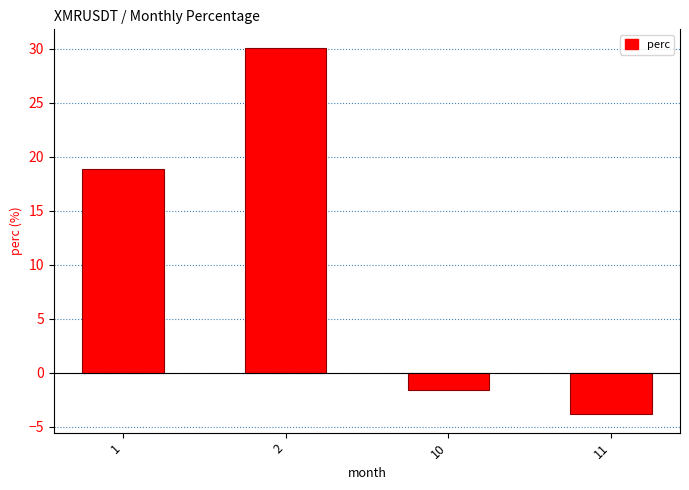

Which category has the lowest value across all series?

11